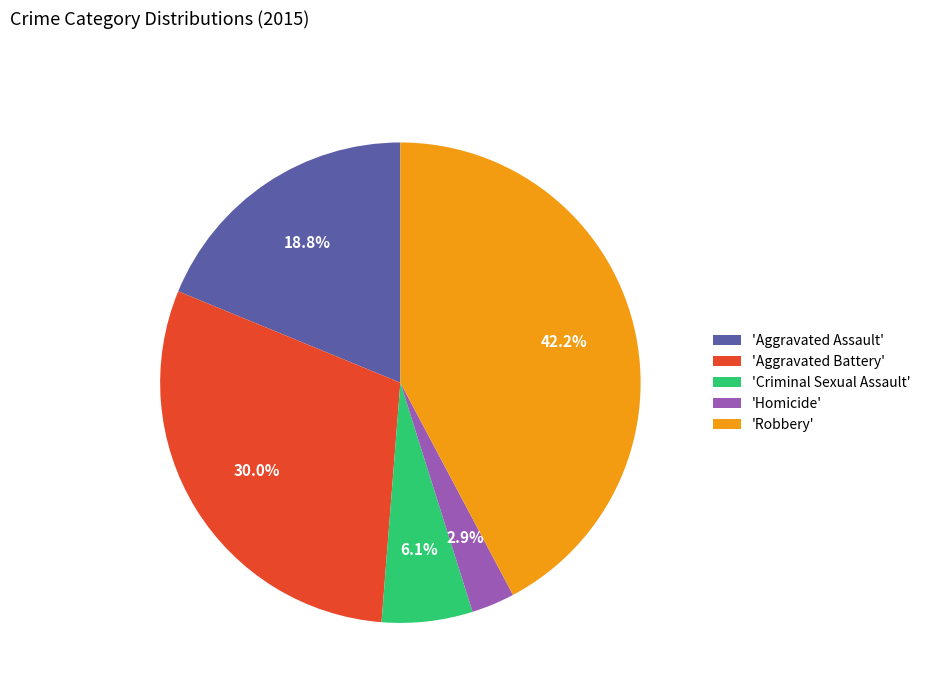

Do 'Criminal Sexual Assault' and 'Homicide' together represent more than half of the pie?

No